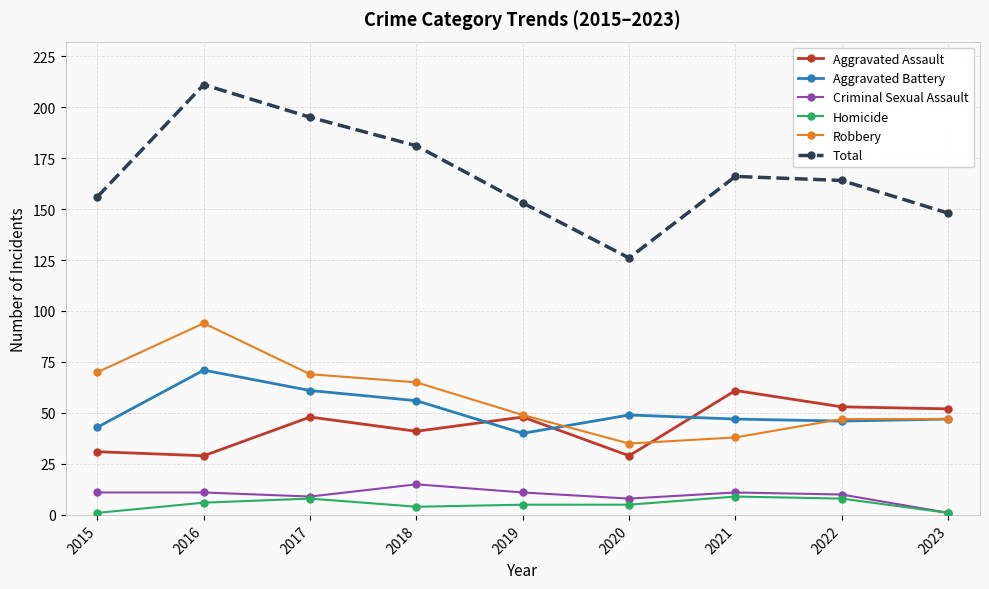

What is the difference between the maximum and minimum values in the Aggravated Assault series?

32